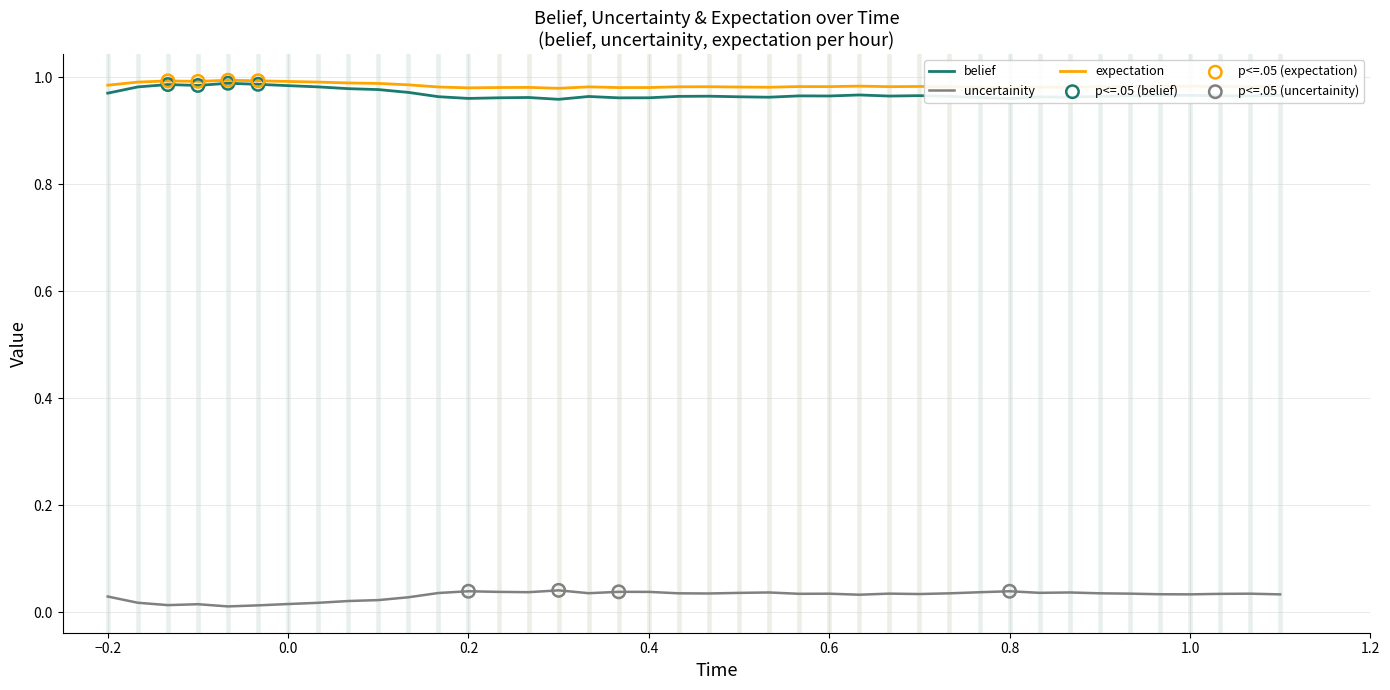

Which series has the largest total across all categories?

expectation